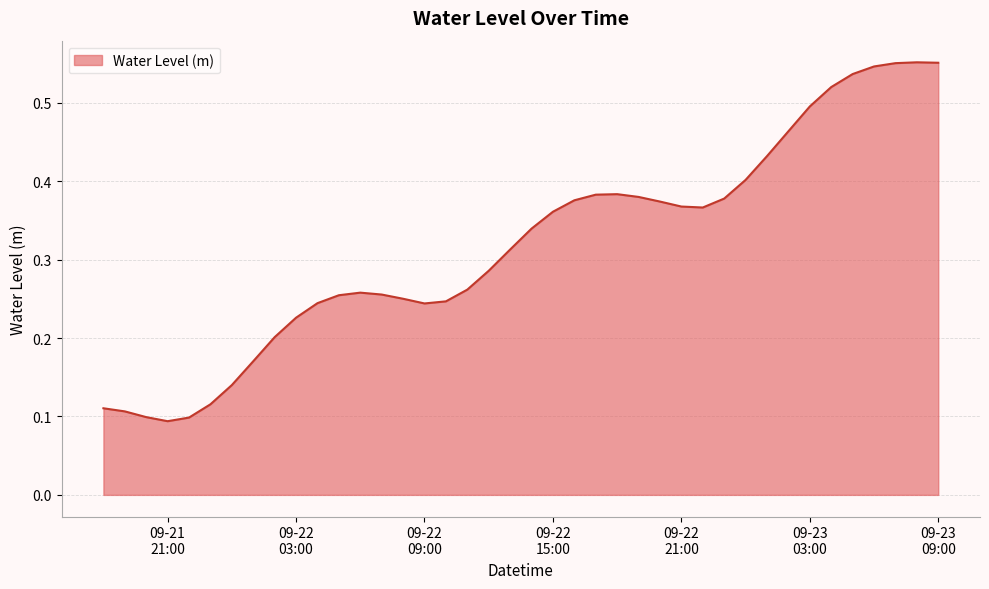

How many lines are shown in the chart?

1